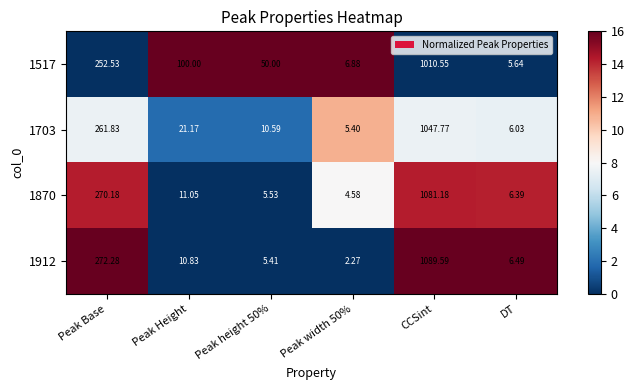

At which label is 1870 closest to 542?

Peak Base